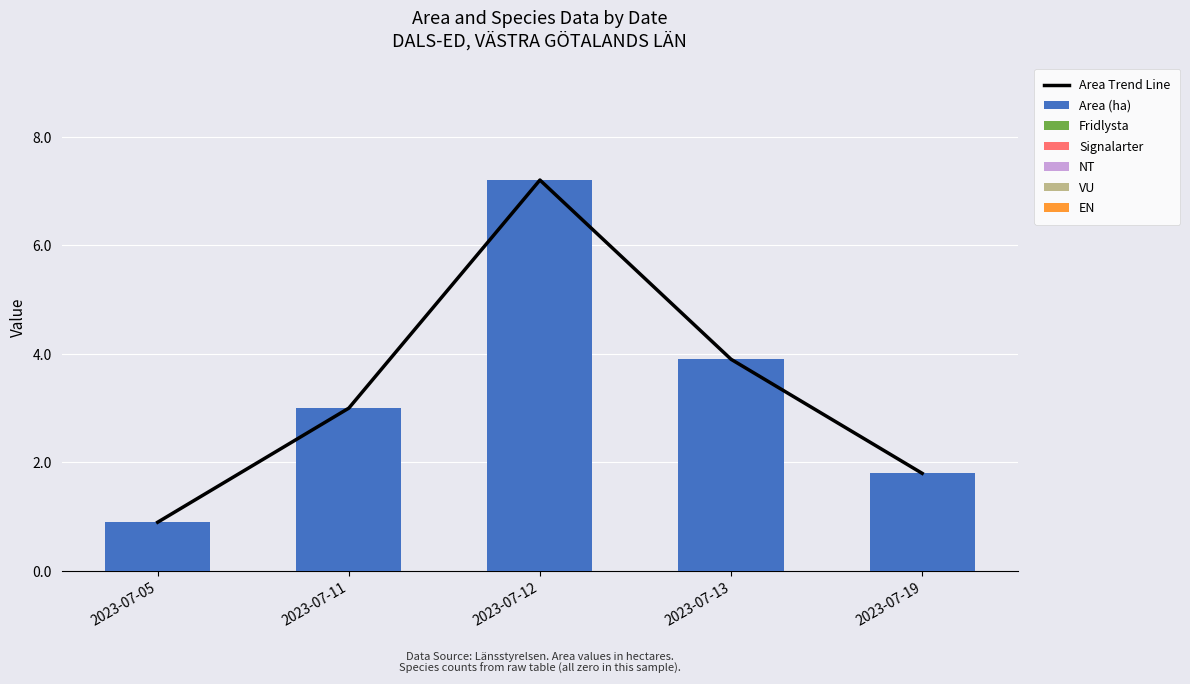

Reading right to left, transcribe all the data shown in this chart.

Area (ha): 2023-07-19=1.8	2023-07-13=3.9	2023-07-12=7.2	2023-07-11=3.0	2023-07-05=0.9
Fridlysta: 2023-07-19=0.0	2023-07-13=0.0	2023-07-12=0.0	2023-07-11=0.0	2023-07-05=0.0
Signalarter: 2023-07-19=0.0	2023-07-13=0.0	2023-07-12=0.0	2023-07-11=0.0	2023-07-05=0.0
NT: 2023-07-19=0.0	2023-07-13=0.0	2023-07-12=0.0	2023-07-11=0.0	2023-07-05=0.0
VU: 2023-07-19=0.0	2023-07-13=0.0	2023-07-12=0.0	2023-07-11=0.0	2023-07-05=0.0
EN: 2023-07-19=0.0	2023-07-13=0.0	2023-07-12=0.0	2023-07-11=0.0	2023-07-05=0.0